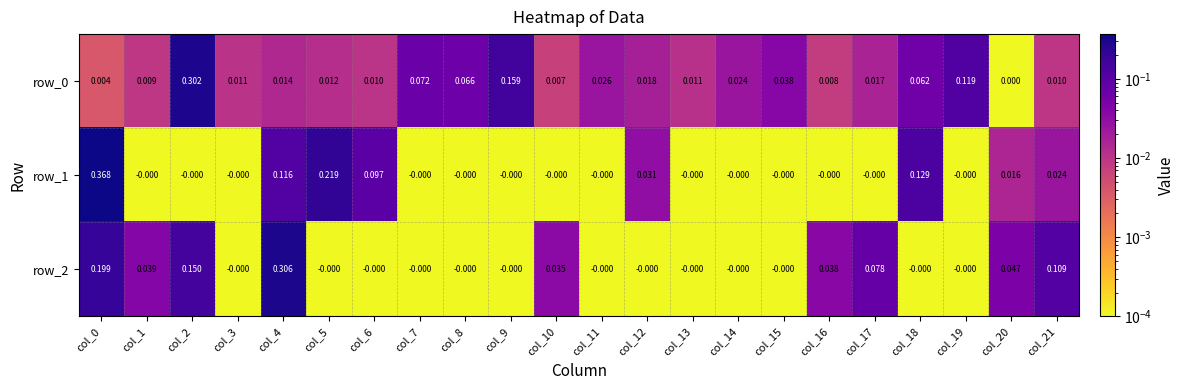

Is the value of row_0 at col_11 greater than the value of row_1 at col_11?

Yes